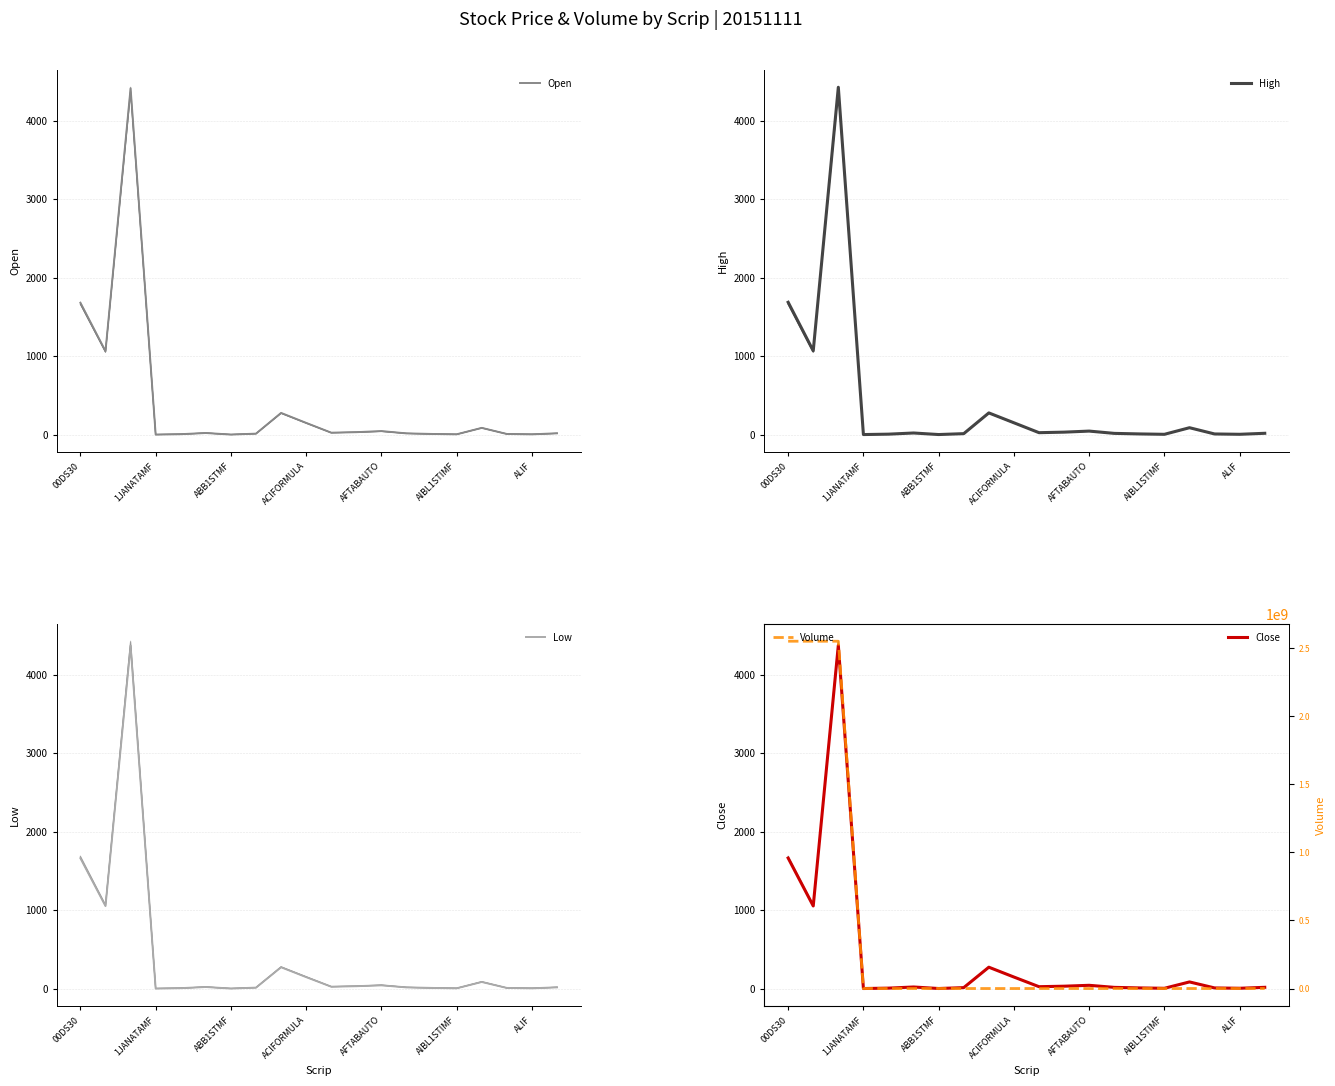

What is the smallest value displayed?

4.2